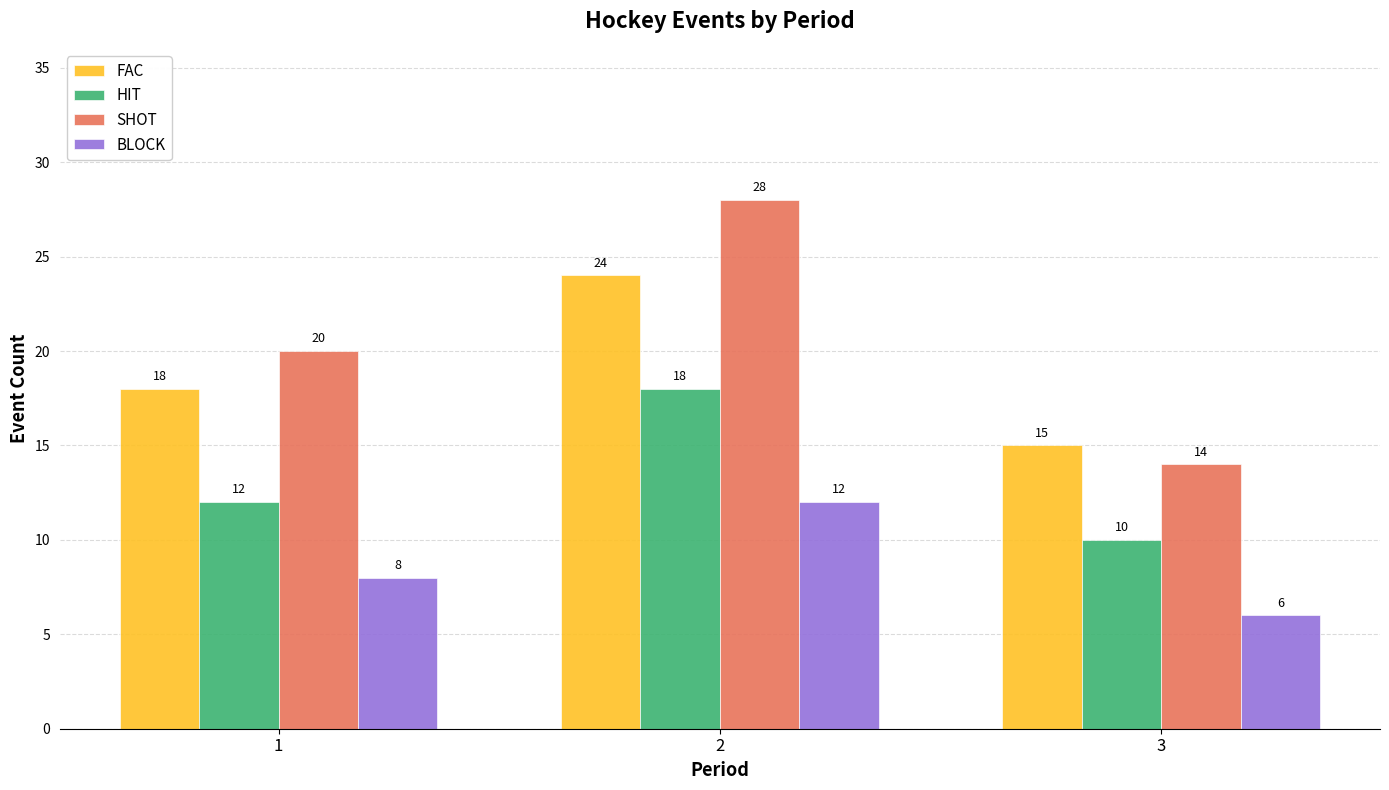

At which category does the chart reach its peak across all series?

2